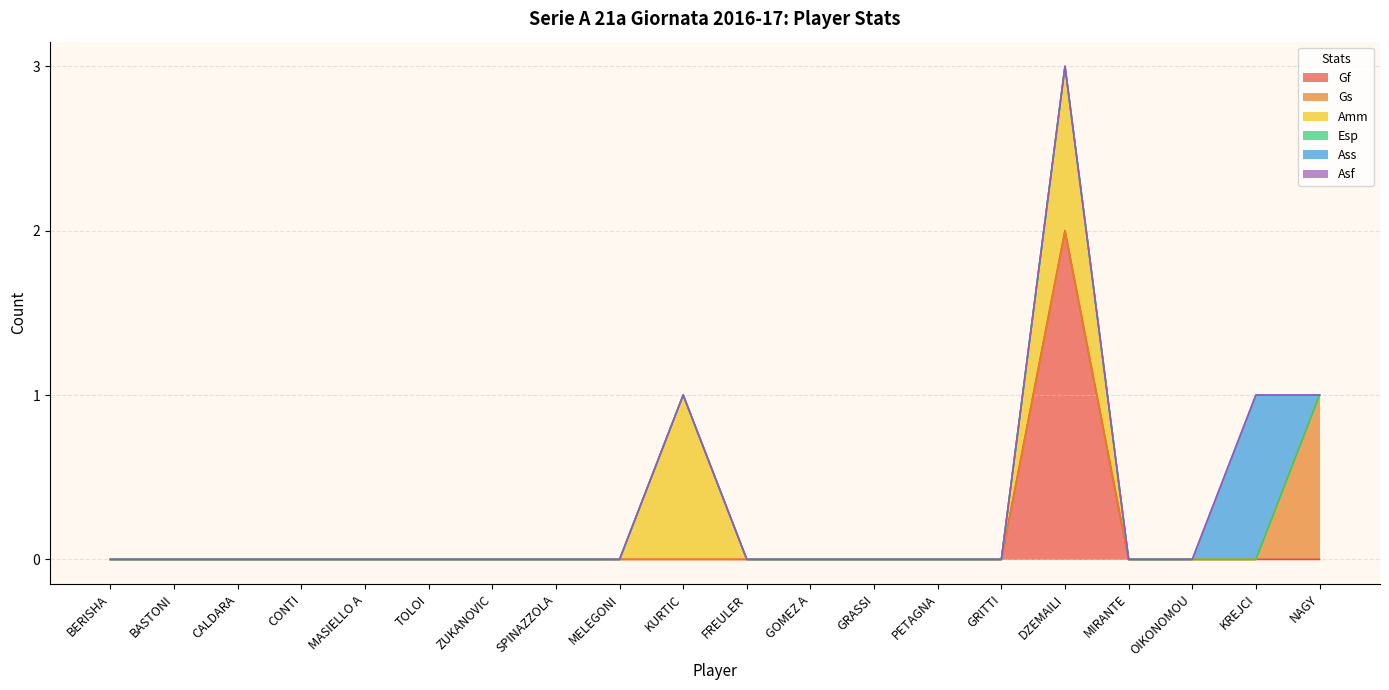

What is the highest value of the Ass series?

1